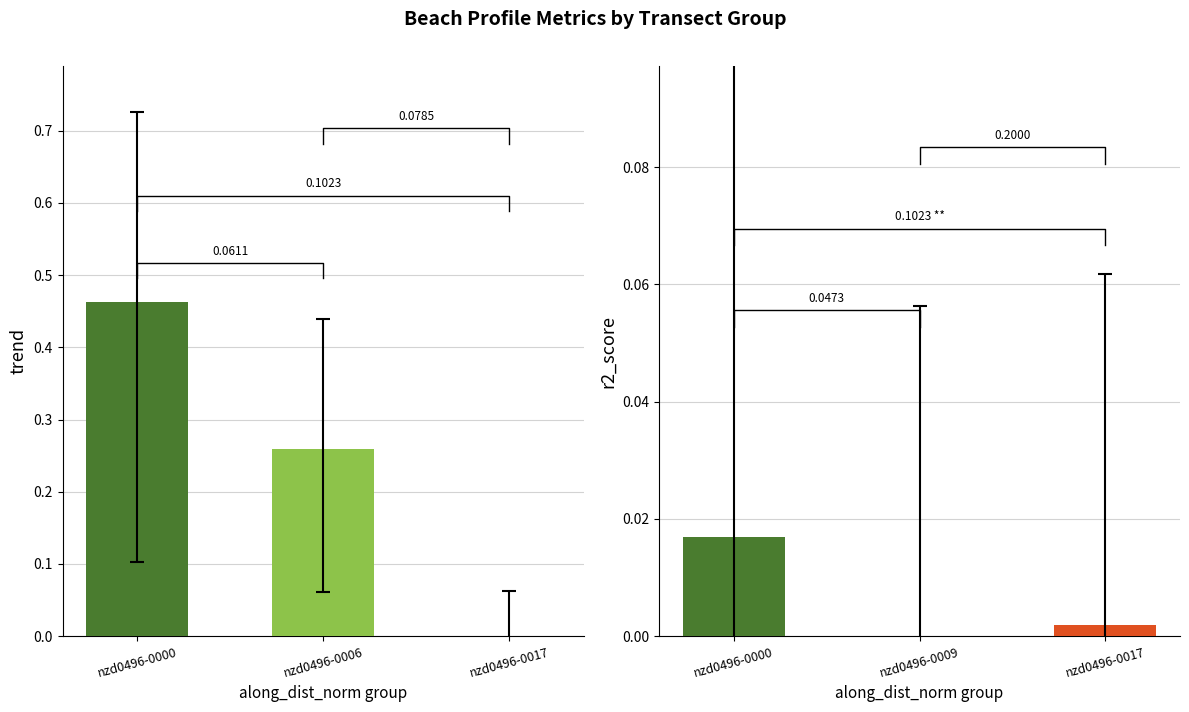

What is the total value across all series at nzd0496-0017?

-0.1